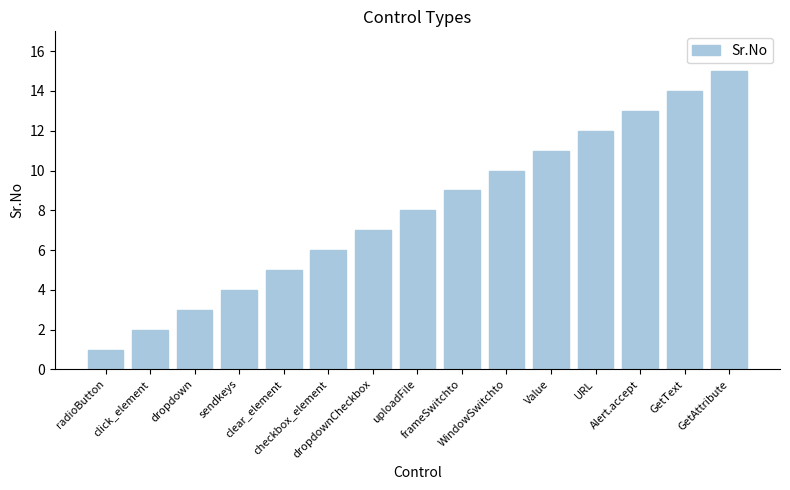

True or false: the data shows 2 at click_element.

True